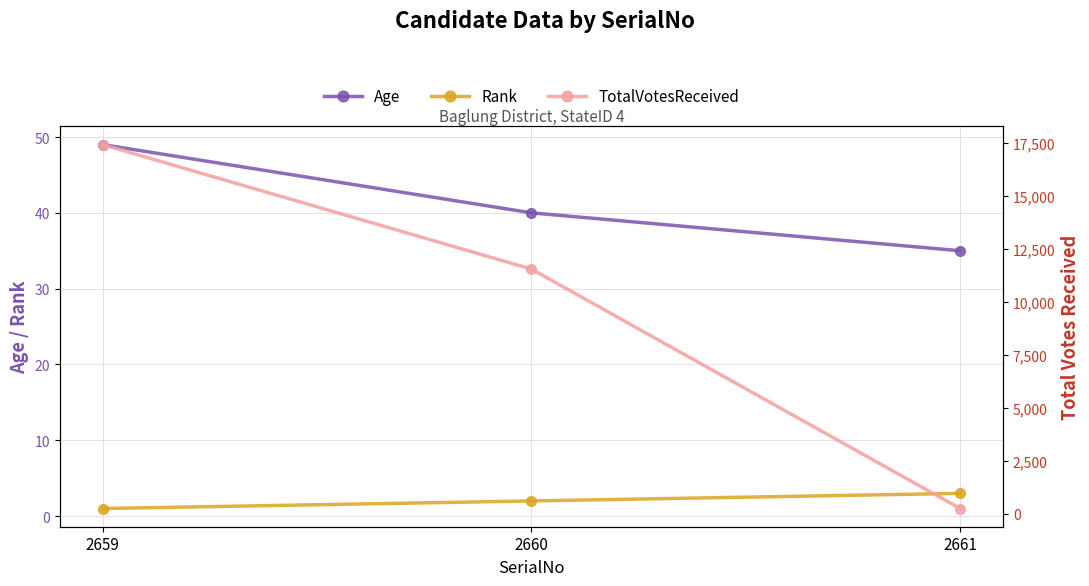

How many Age values are between 35 and 49?

3